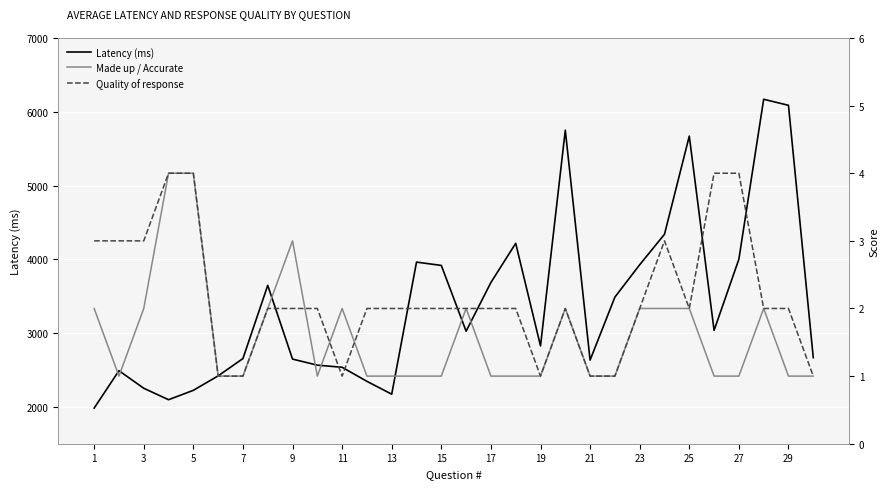

What is the average value of the Latency (ms) series?

3381.1